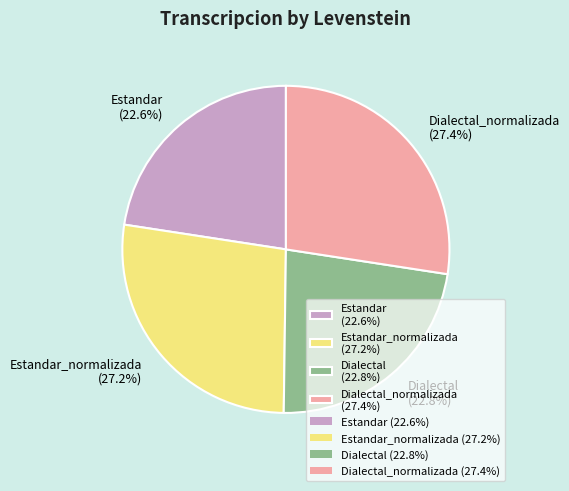

What is the ratio of the value at Estandar_normalizada (27.2%) to the value at Dialectal_normalizada (27.4%)?

1.0